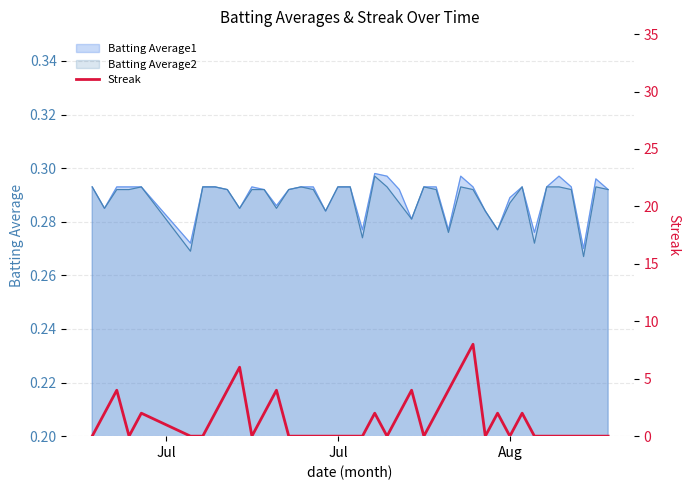

The value of Batting Average2 at Jul is 0.5. True or false?

False